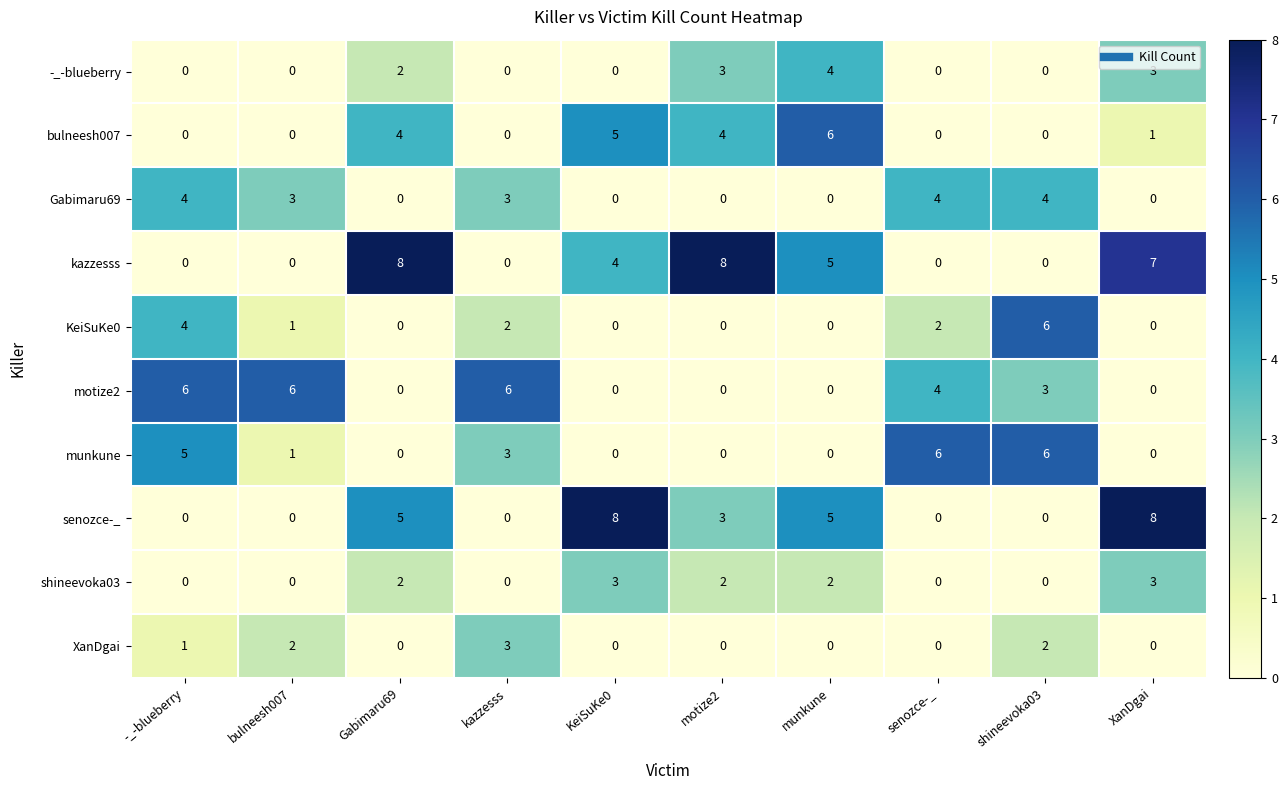

What is the difference between the munkune values at munkune and senozce-_?

6